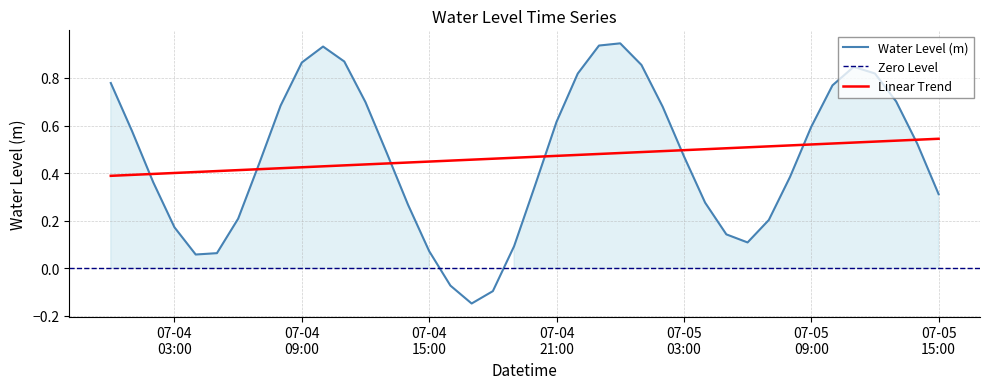

True or false: Linear Trend and Water Level (m) cross at least once.

True